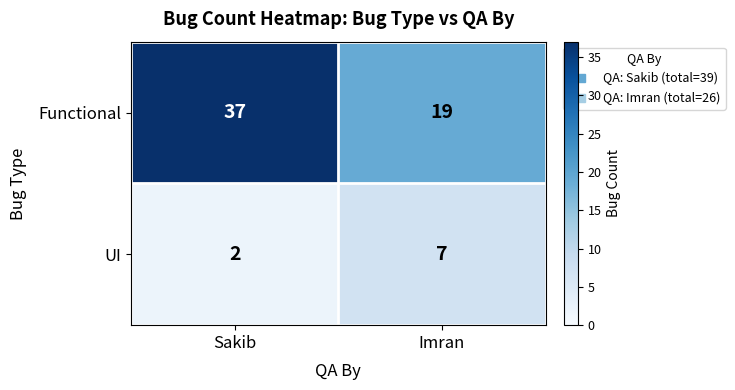

At which category does the chart reach its peak across all series?

Sakib